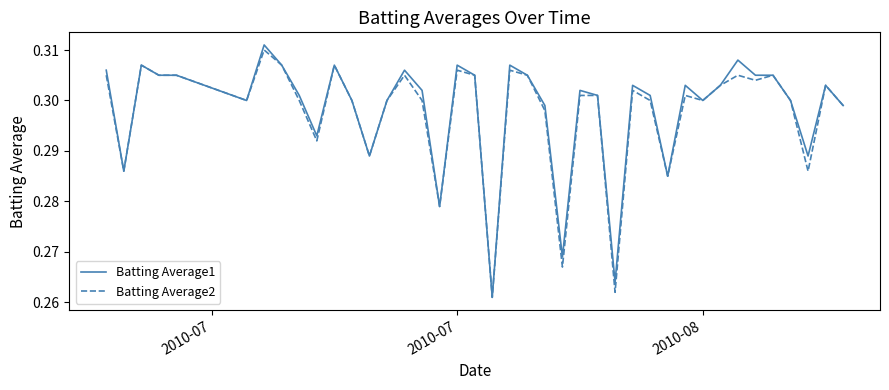

Reading right to left, extract all data points from this chart.

Batting Average1: 0.3	0.3	0.3	0.3	0.3	0.3	0.3	0.3	0.3	0.3	0.3	0.3	0.3	0.3	0.3	0.3	0.3	0.3	0.3	0.3	0.3	0.3	0.3	0.3	0.3	0.3	0.3	0.3	0.3	0.3	0.3	0.3	0.3	0.3	0.3	0.3	0.3	0.3	0.3	0.3
Batting Average2: 0.3	0.3	0.3	0.3	0.3	0.3	0.3	0.3	0.3	0.3	0.3	0.3	0.3	0.3	0.3	0.3	0.3	0.3	0.3	0.3	0.3	0.3	0.3	0.3	0.3	0.3	0.3	0.3	0.3	0.3	0.3	0.3	0.3	0.3	0.3	0.3	0.3	0.3	0.3	0.3